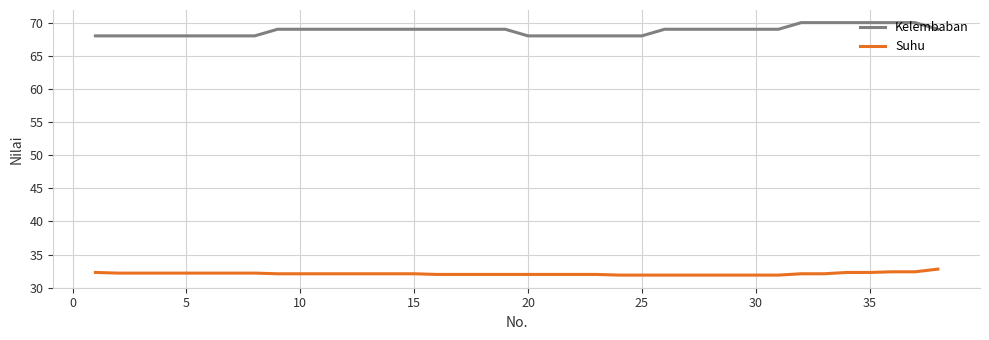

Is this an area chart (filled region under the line)?

No